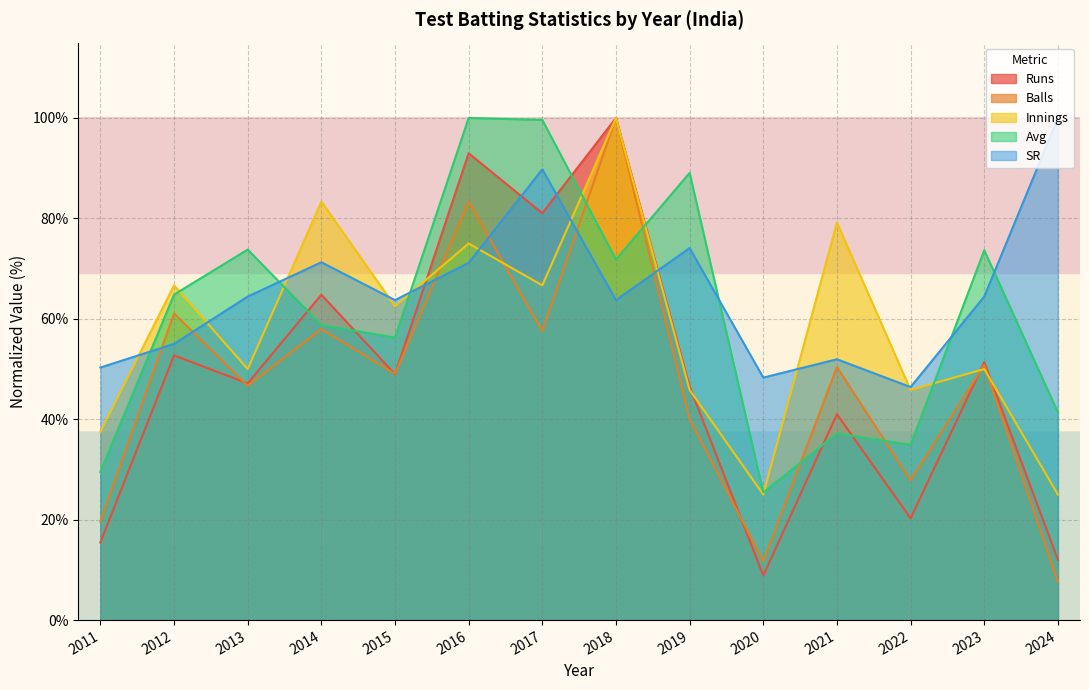

At how many categories does at least one series exceed 62?

11